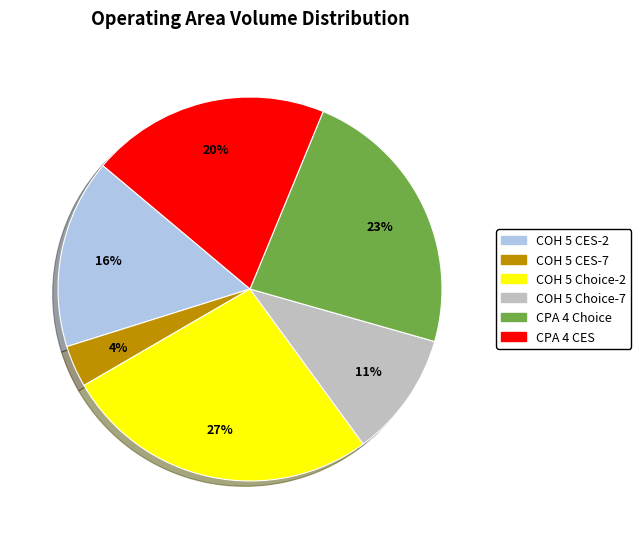

True or false: COH 5 CES-7 accounts for 4% of the total.

True